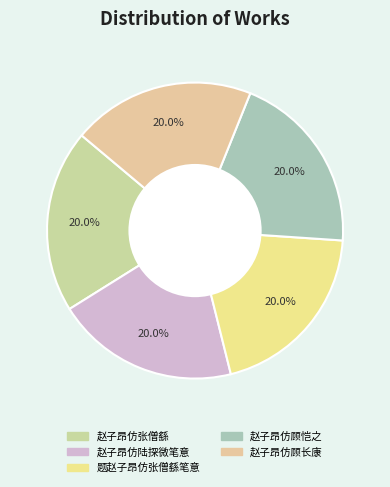

True or false: 赵子昂仿顾恺之 accounts for 20% of the total.

True